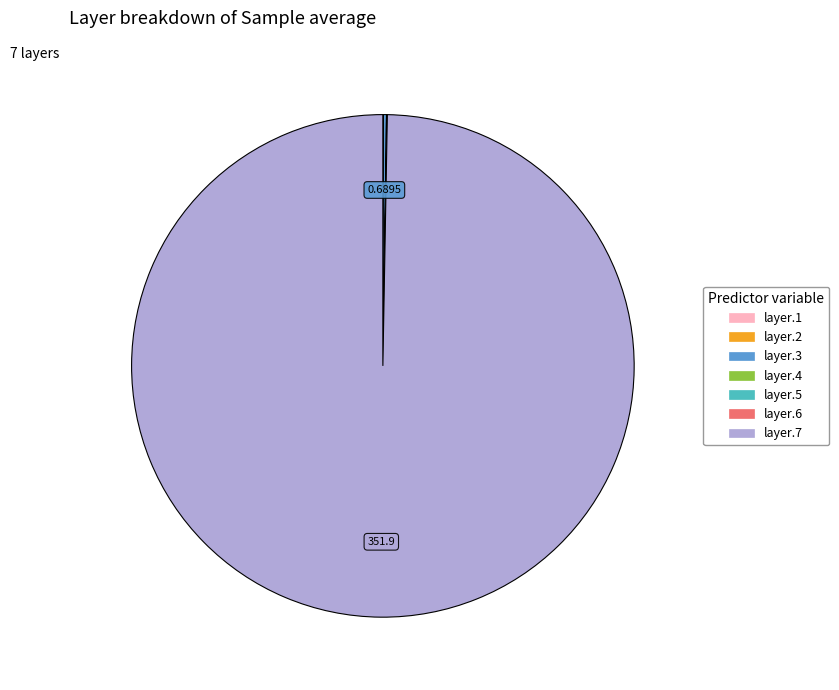

Does layer.7 represent more than half of the total?

Yes